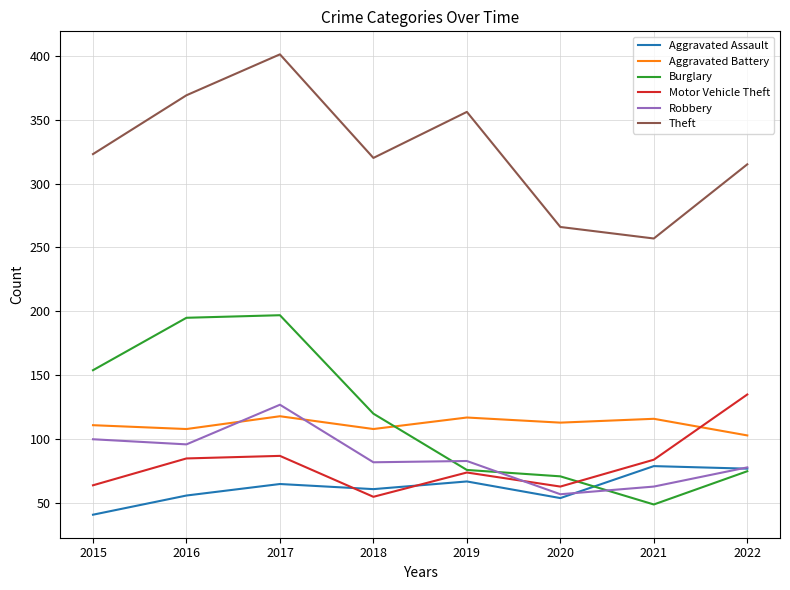

What are all the series names shown in the legend?

Aggravated Assault, Aggravated Battery, Burglary, Motor Vehicle Theft, Robbery, Theft